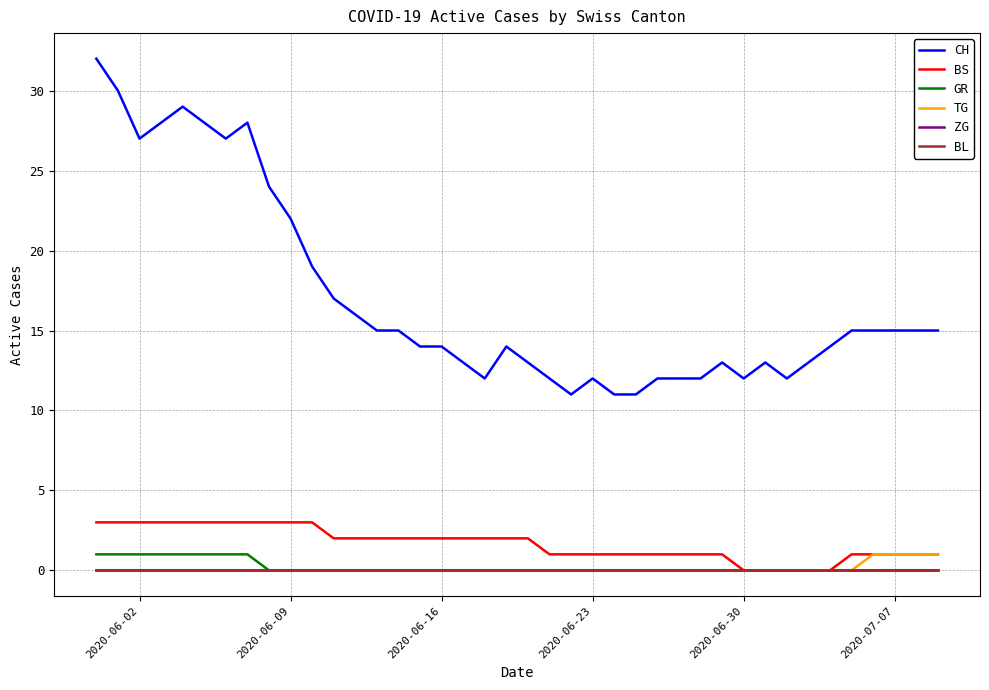

Does the chart display data point markers on the line(s)?

No